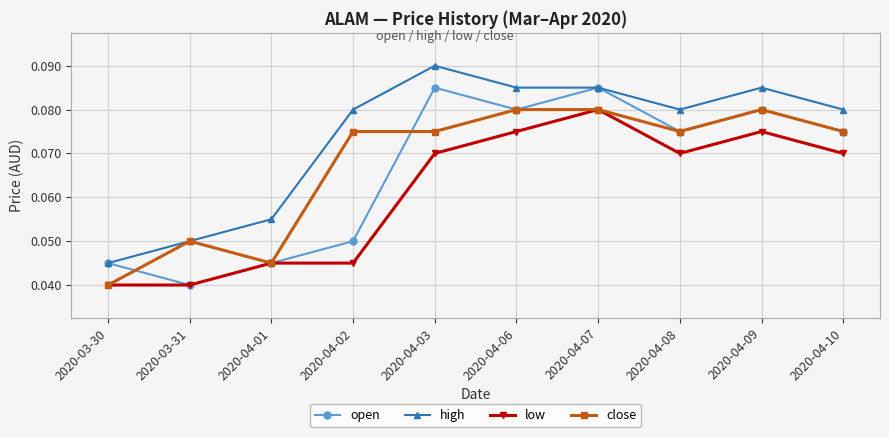

Which series changed the most between 2020-04-01 and 2020-04-07?

open